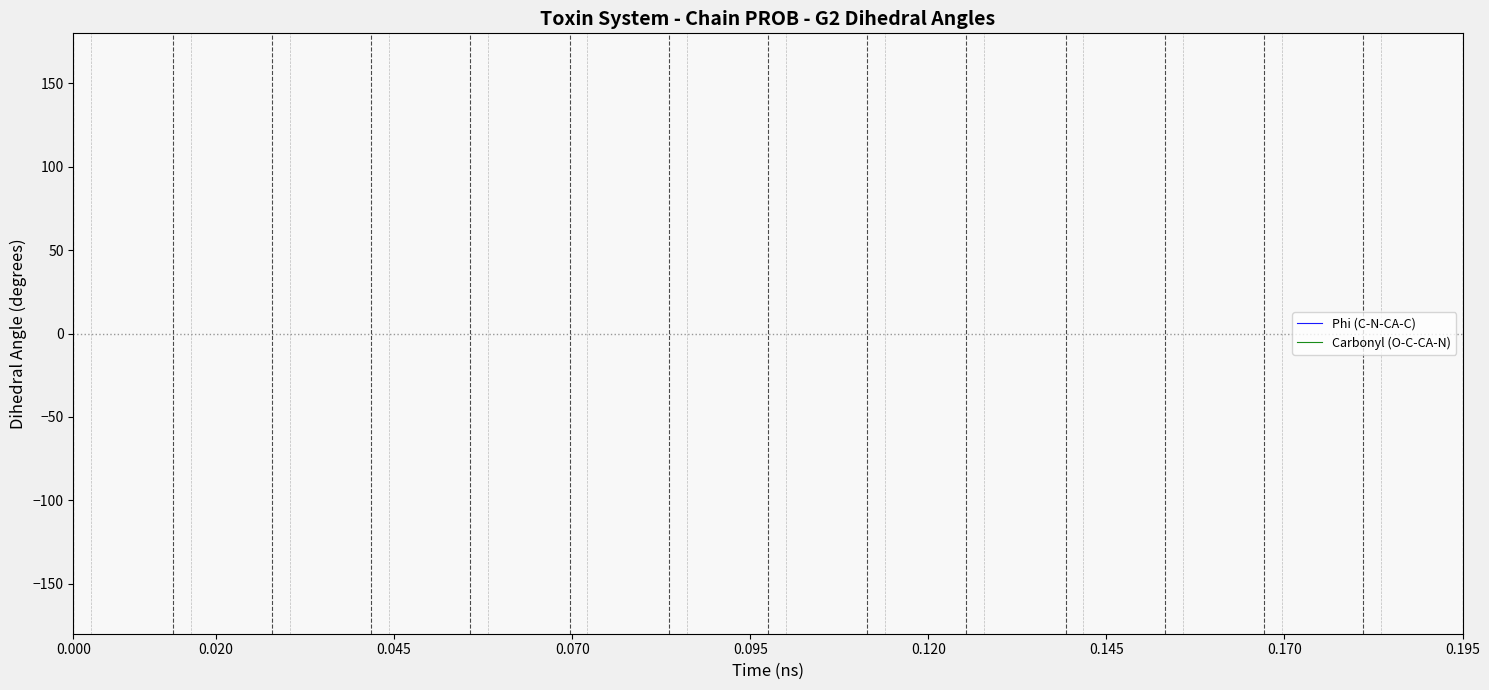

What are all the series names shown in the legend?

Phi (C-N-CA-C), Carbonyl (O-C-CA-N)